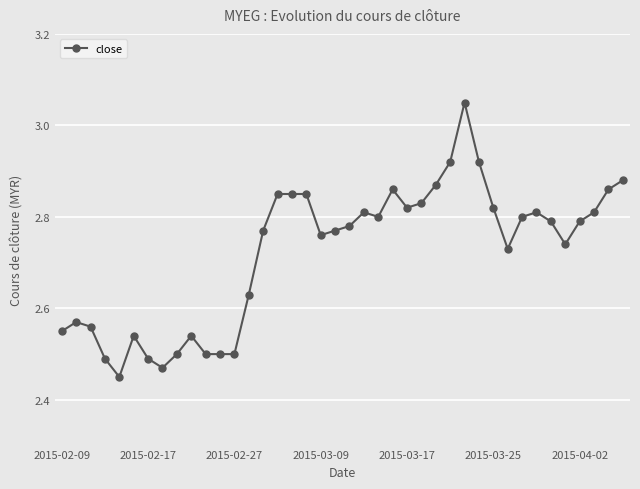

Count the number of categories in the chart.

40